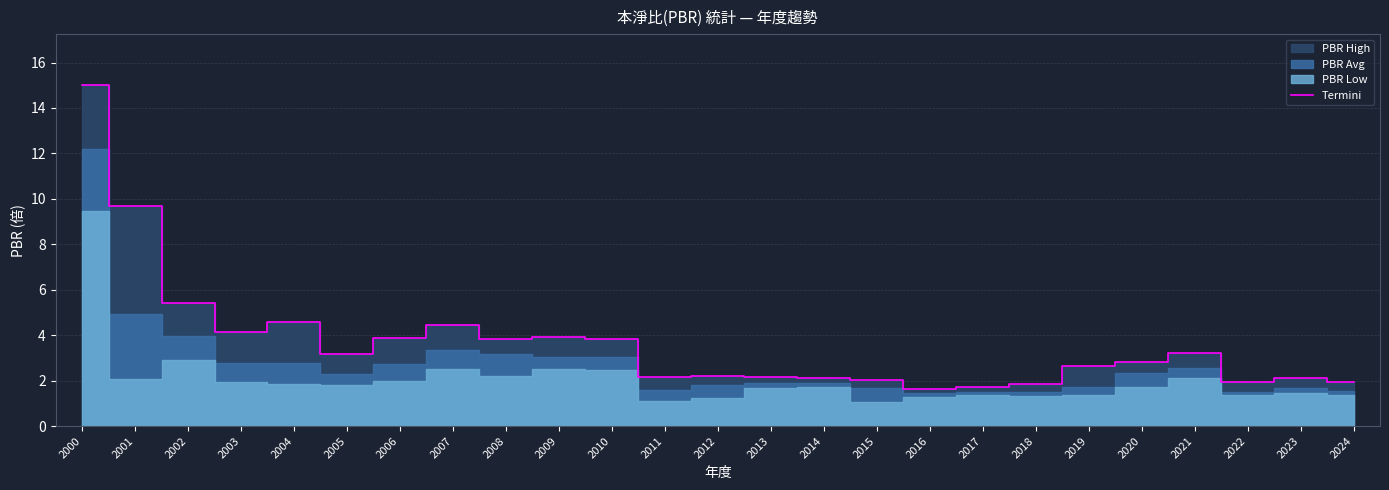

Approximately how many times larger is the value at 2004 compared to 2019?

1.7